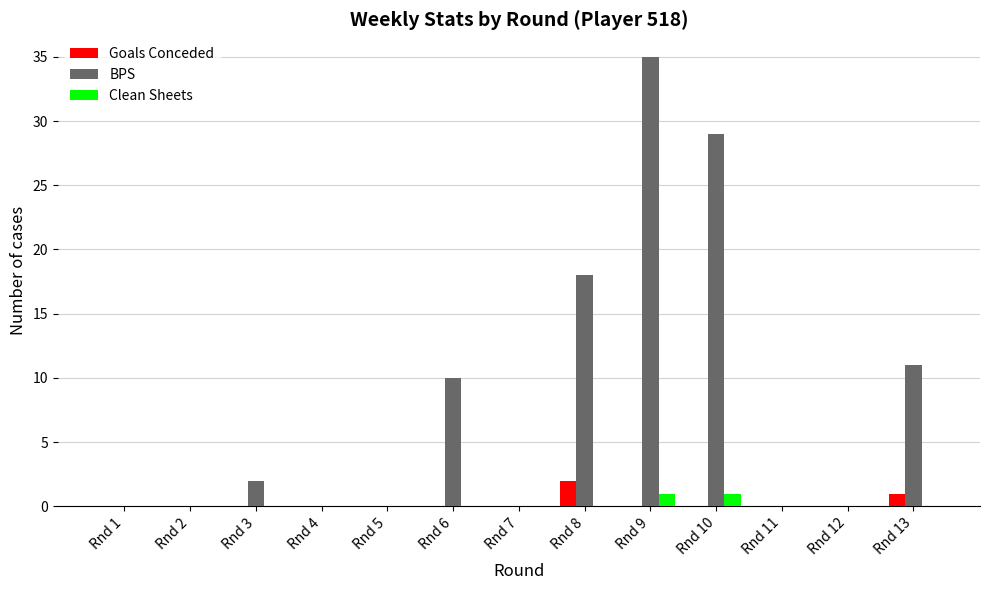

Reading left to right, extract all data points from this chart.

Goals Conceded: Rnd 1=0	Rnd 2=0	Rnd 3=0	Rnd 4=0	Rnd 5=0	Rnd 6=0	Rnd 7=0	Rnd 8=2	Rnd 9=0	Rnd 10=0	Rnd 11=0	Rnd 12=0	Rnd 13=1
BPS: Rnd 1=0	Rnd 2=0	Rnd 3=2	Rnd 4=0	Rnd 5=0	Rnd 6=10	Rnd 7=0	Rnd 8=18	Rnd 9=35	Rnd 10=29	Rnd 11=0	Rnd 12=0	Rnd 13=11
Clean Sheets: Rnd 1=0	Rnd 2=0	Rnd 3=0	Rnd 4=0	Rnd 5=0	Rnd 6=0	Rnd 7=0	Rnd 8=0	Rnd 9=1	Rnd 10=1	Rnd 11=0	Rnd 12=0	Rnd 13=0